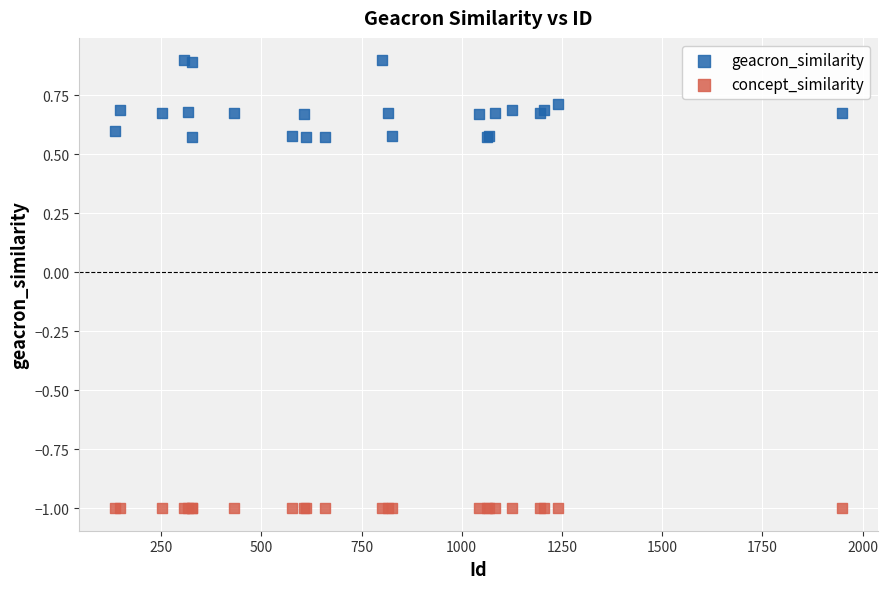

Which series contains the highest Y value?

geacron_similarity